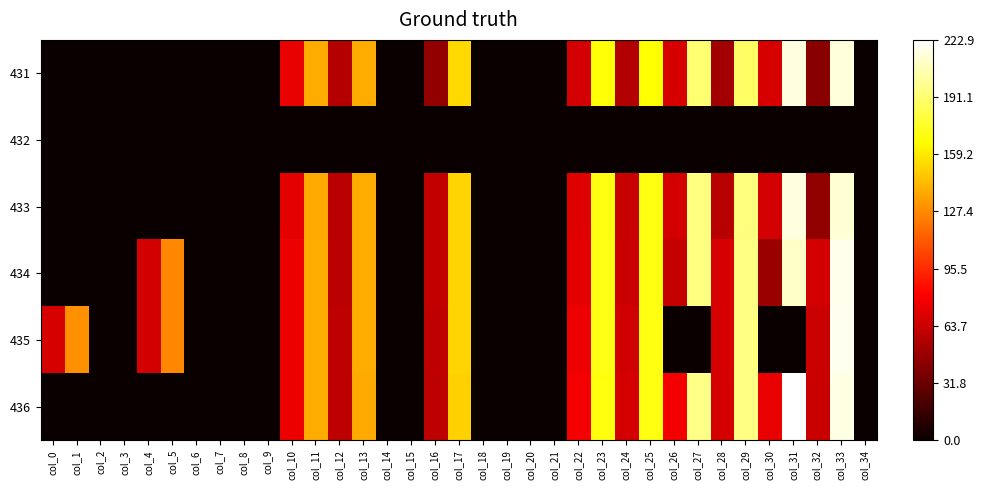

Rank the series at col_17 from highest to lowest value.

431, 434, 433, 435, 436, 432